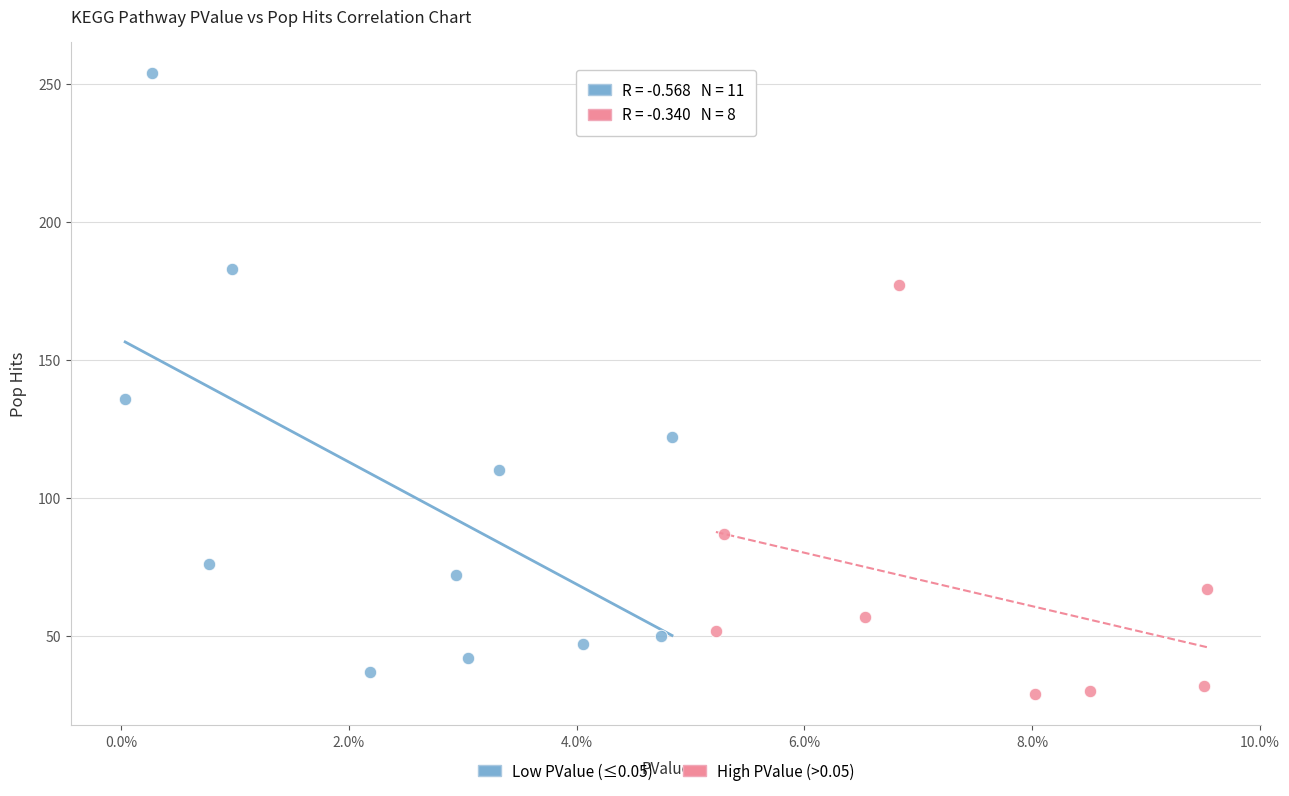

Which series has the largest Y range (max minus min)?

Low PValue (≤0.05)